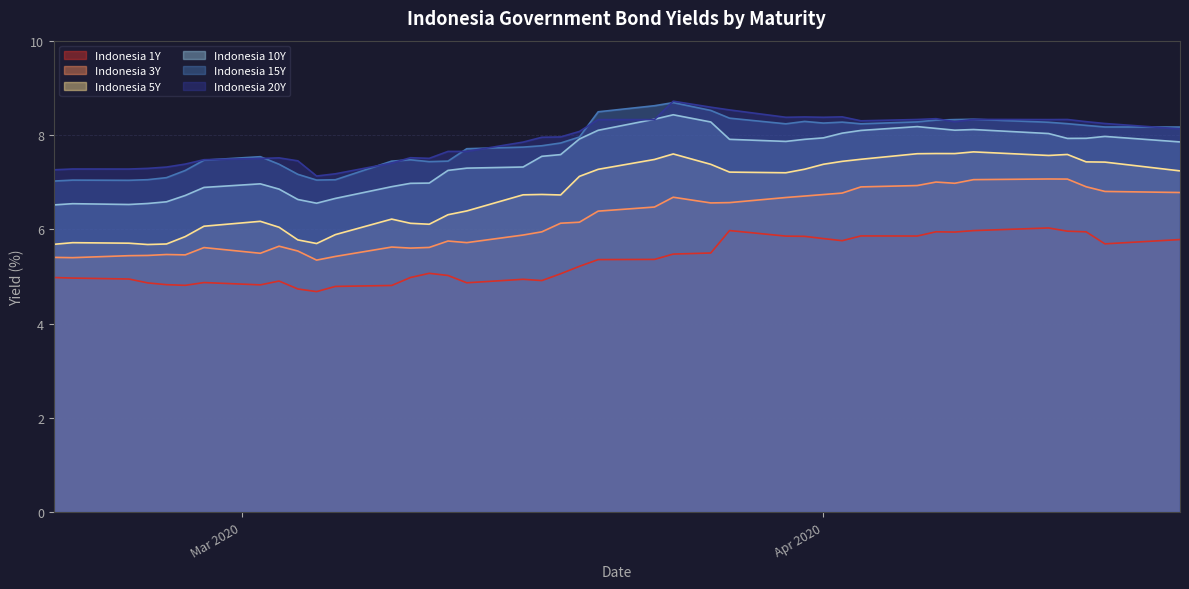

What is the maximum value shown in the chart?

8.7